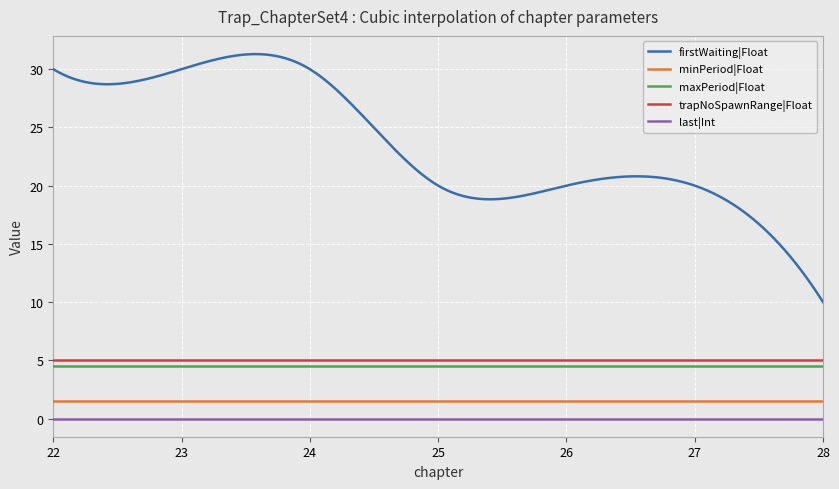

Which series has the largest total across all categories?

firstWaiting|Float